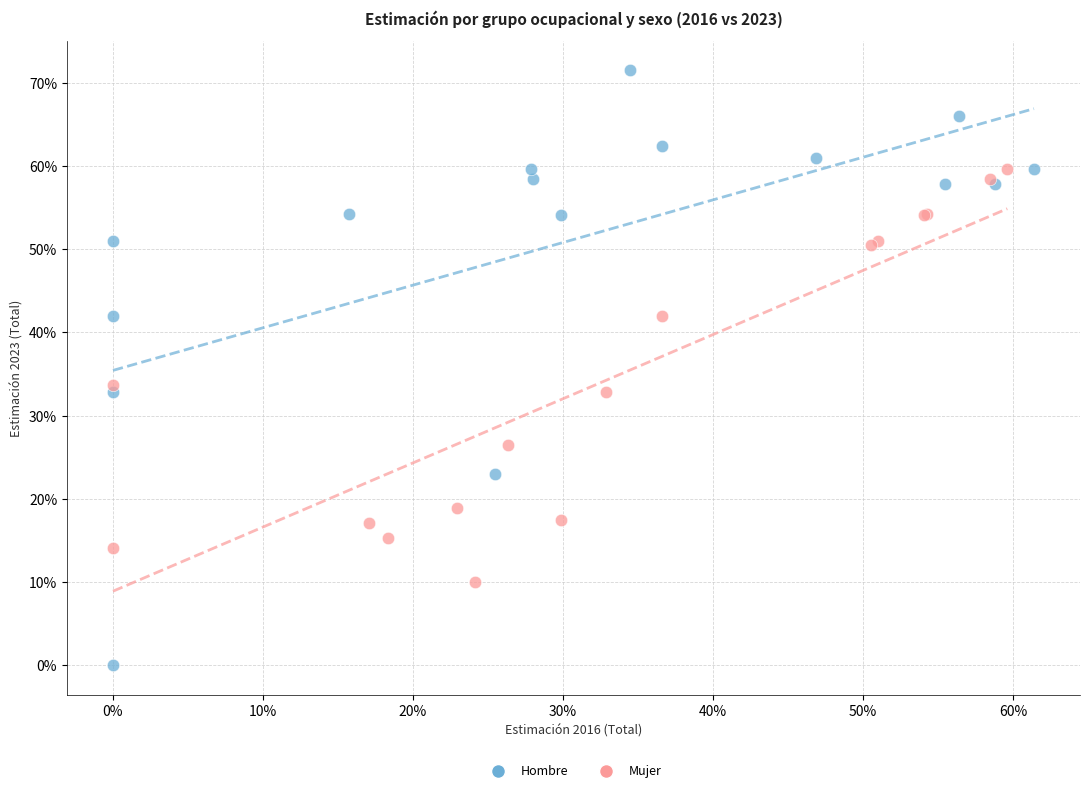

Which series has the largest Y range (max minus min)?

Hombre